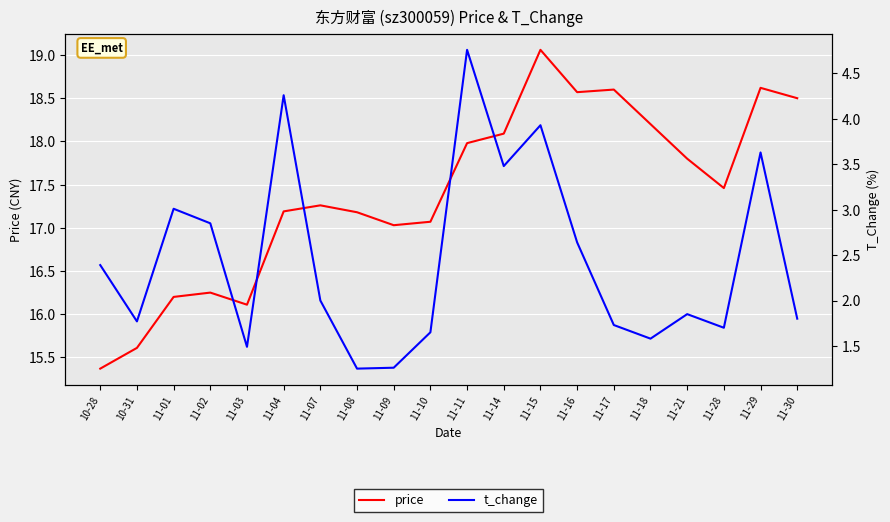

Reading left to right, what are all the values shown in this chart?

price: 10-28=15.4	10-31=15.6	11-01=16.2	11-02=16.2	11-03=16.1	11-04=17.2	11-07=17.3	11-08=17.2	11-09=17.0	11-10=17.1	11-11=18.0	11-14=18.1	11-15=19.1	11-16=18.6	11-17=18.6	11-18=18.2	11-21=17.8	11-28=17.5	11-29=18.6	11-30=18.5
t_change: 10-28=2.4	10-31=1.8	11-01=3.0	11-02=2.9	11-03=1.5	11-04=4.3	11-07=2.0	11-08=1.2	11-09=1.3	11-10=1.6	11-11=4.8	11-14=3.5	11-15=3.9	11-16=2.6	11-17=1.7	11-18=1.6	11-21=1.9	11-28=1.7	11-29=3.6	11-30=1.8